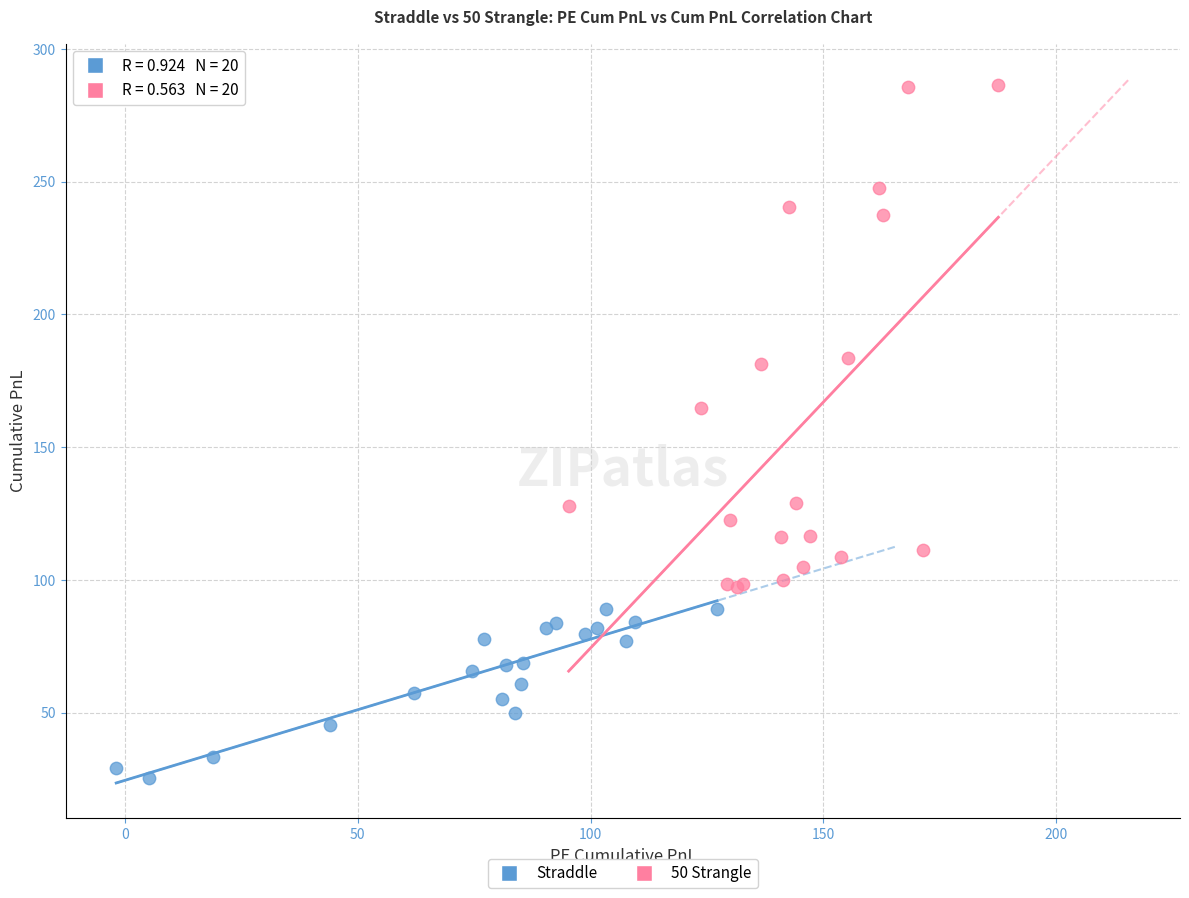

Which series has the largest Y range (max minus min)?

50 Strangle